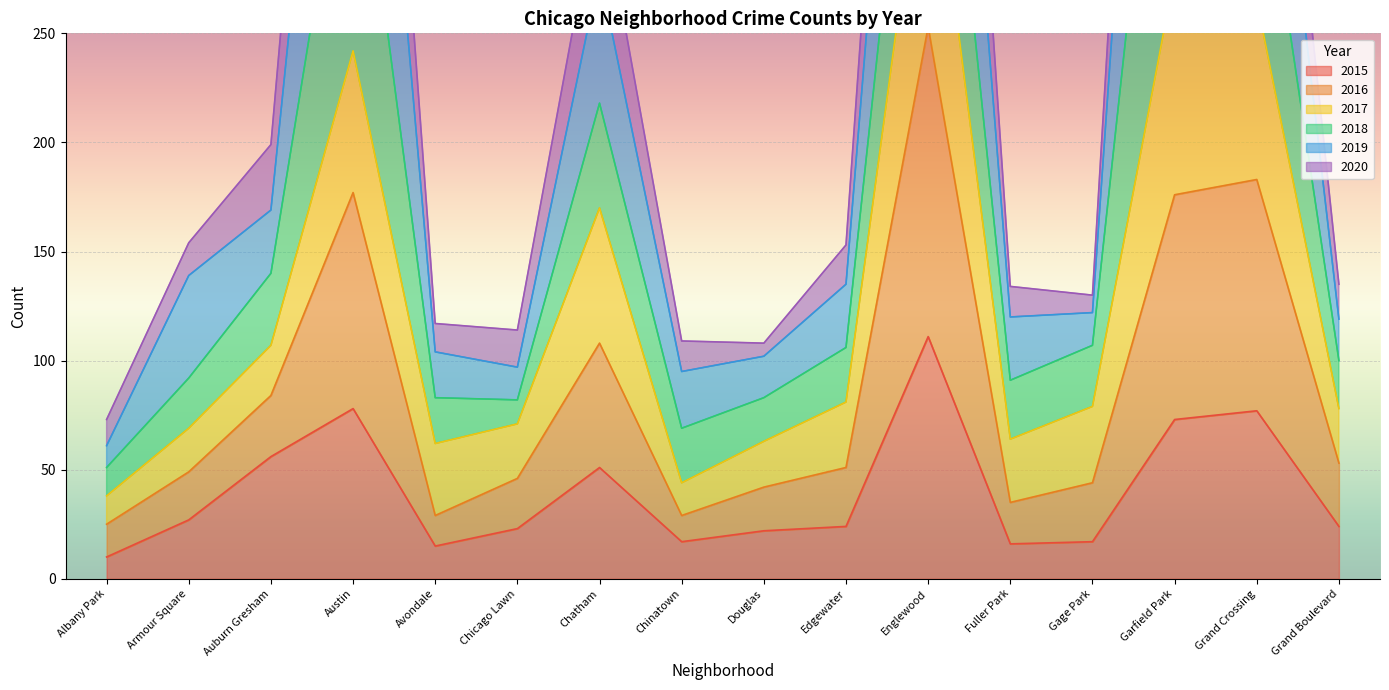

What is the lowest value of the 2015 series?

10